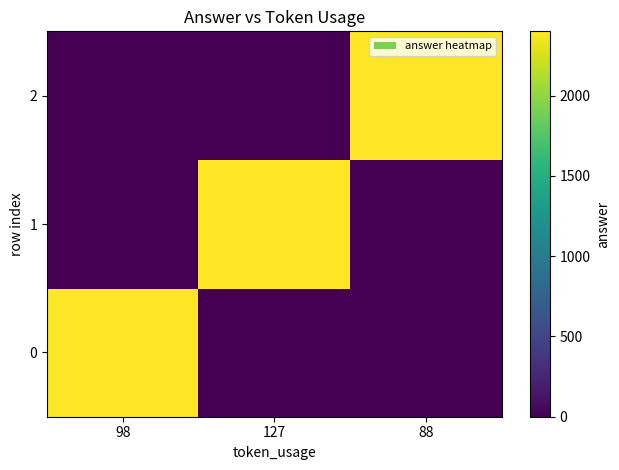

What is the difference between the highest and lowest values at 127?

2400